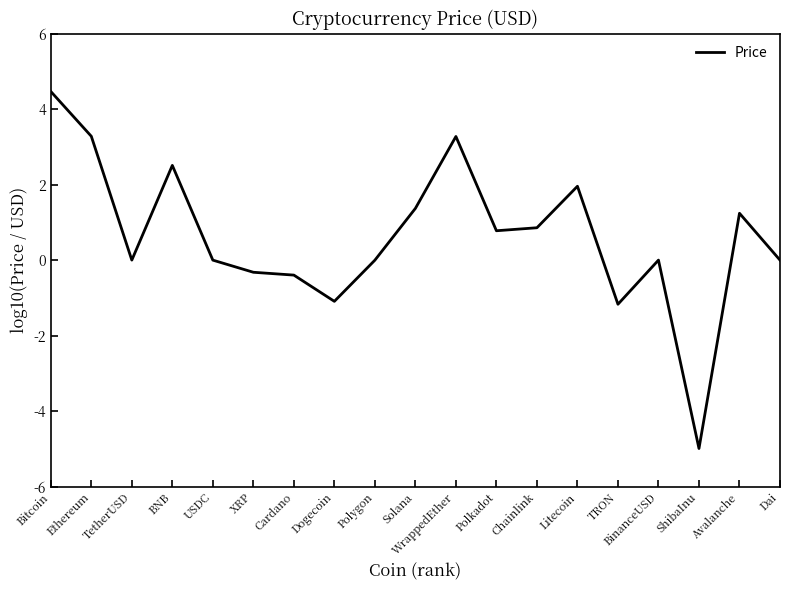

Between TetherUSD and Chainlink, which is larger?

Chainlink